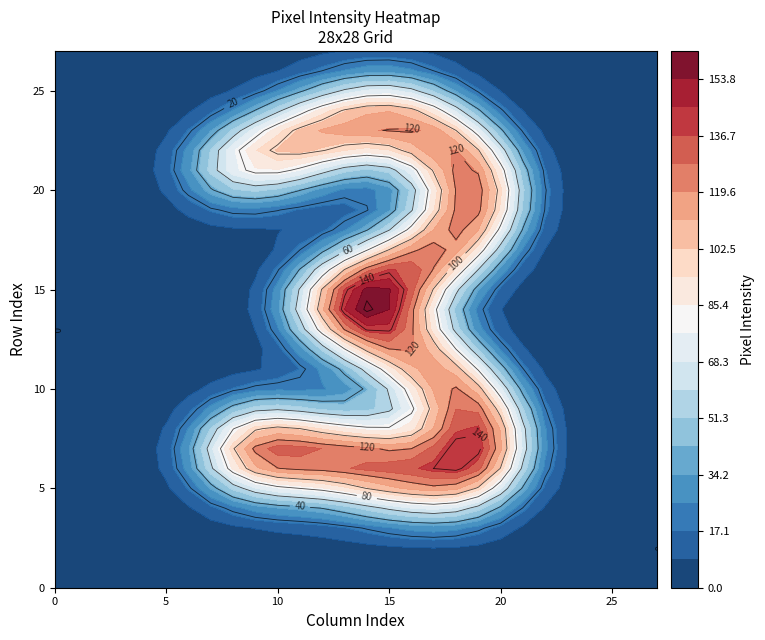

Which series has the largest total across all categories?

row6